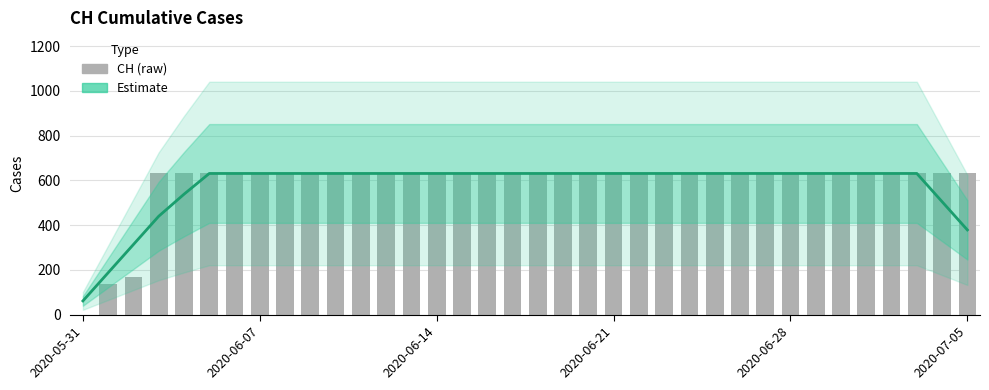

What are all the series names shown in the legend?

Estimate, CH (raw)